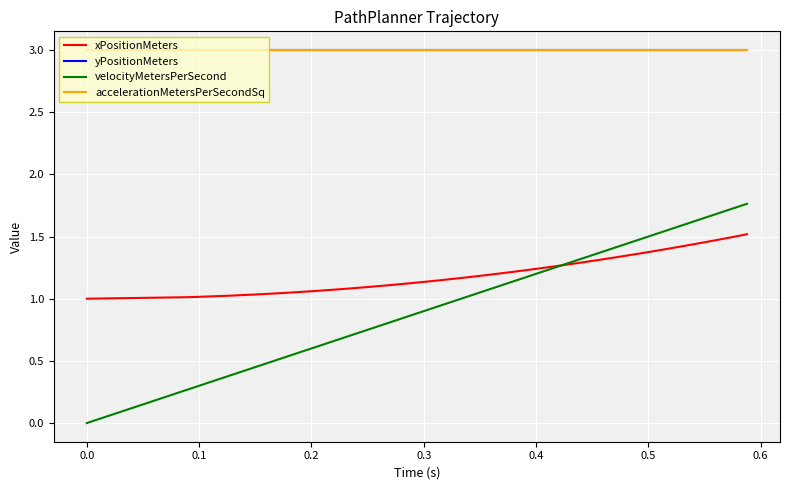

Rank the series by their maximum value, from lowest to highest.

xPositionMeters, velocityMetersPerSecond, yPositionMeters, accelerationMetersPerSecondSq